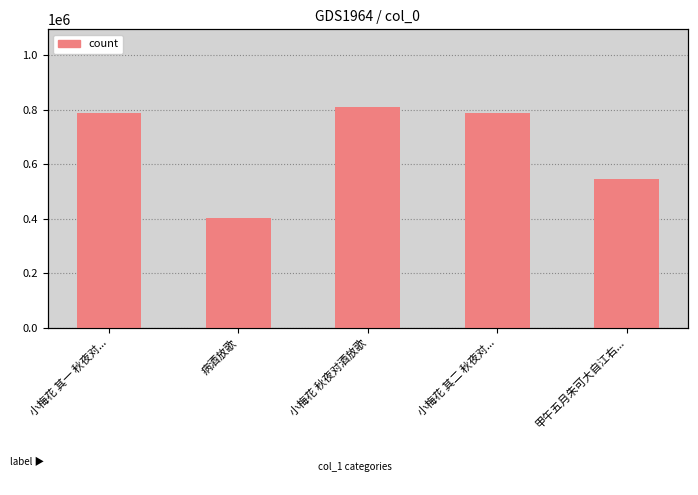

Reading right to left, list all the values displayed in this chart.

547138	789242	811114	402203	789241